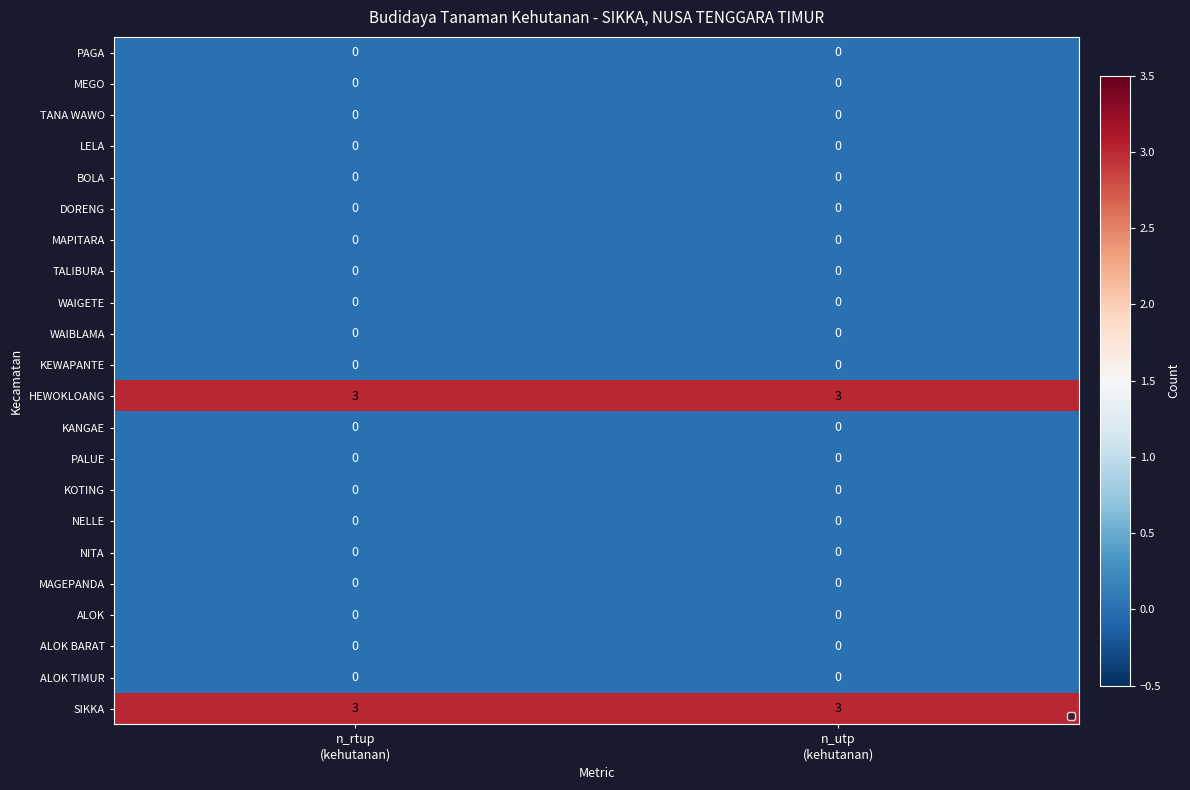

What is the maximum value shown in the chart?

3